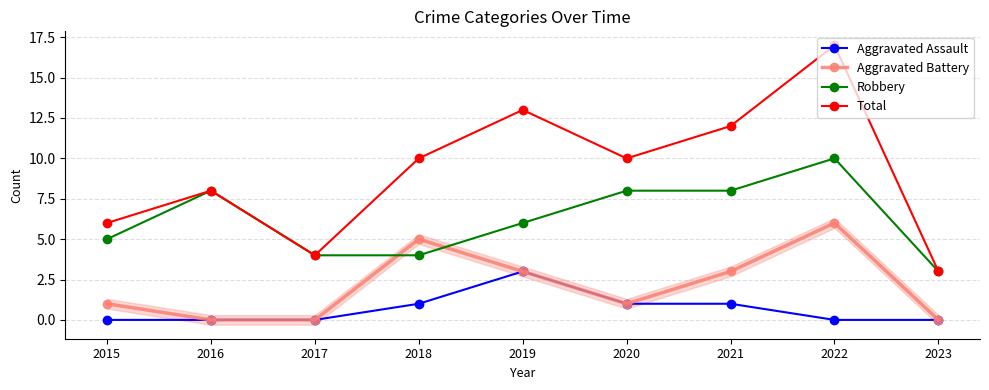

Read the Aggravated Battery value at 2015.

1